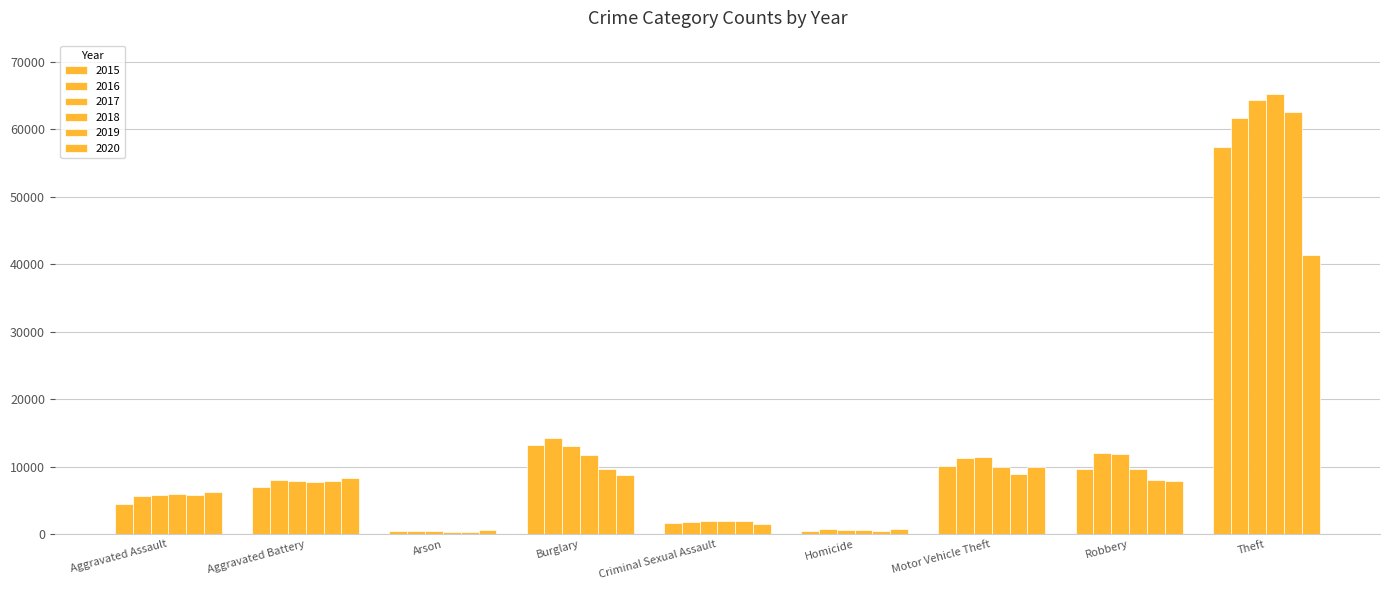

List the series in order of their peak value, highest first.

2018, 2017, 2019, 2016, 2015, 2020